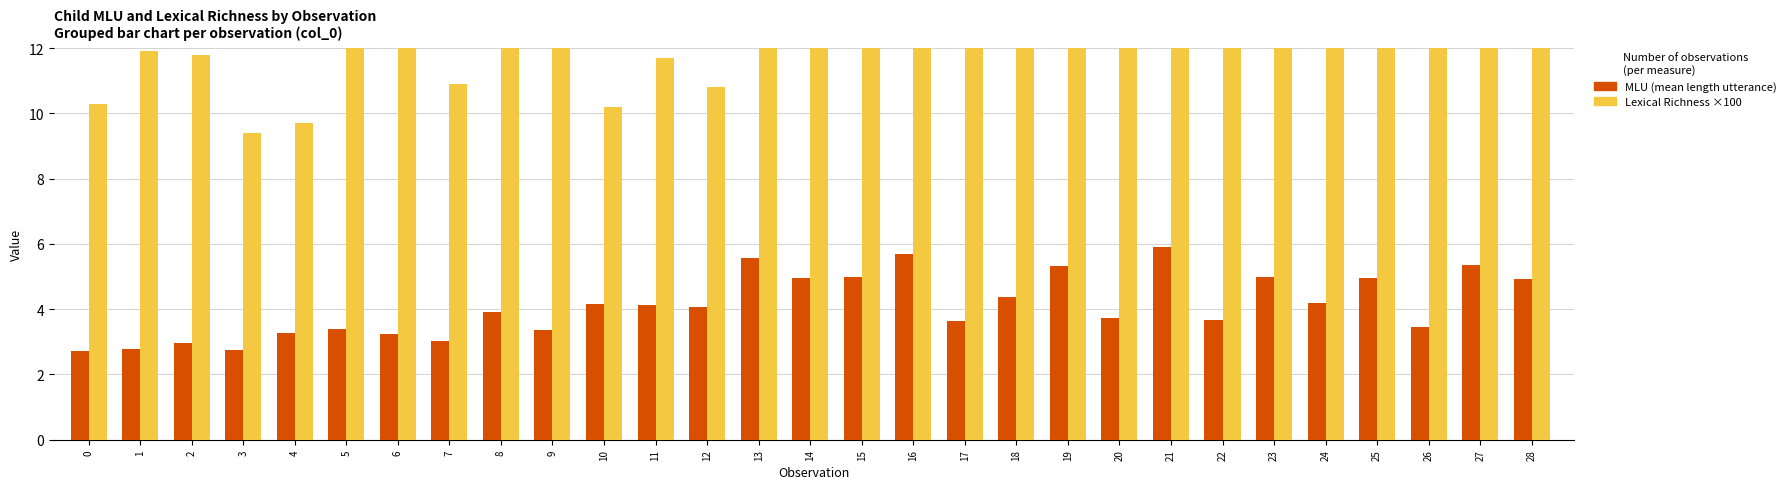

Which has a higher value, 6 or 15?

15